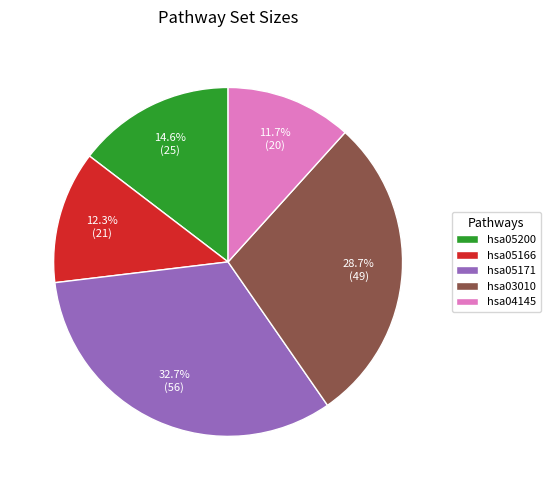

Combined, do hsa05166 and hsa05200 account for over 50%?

No